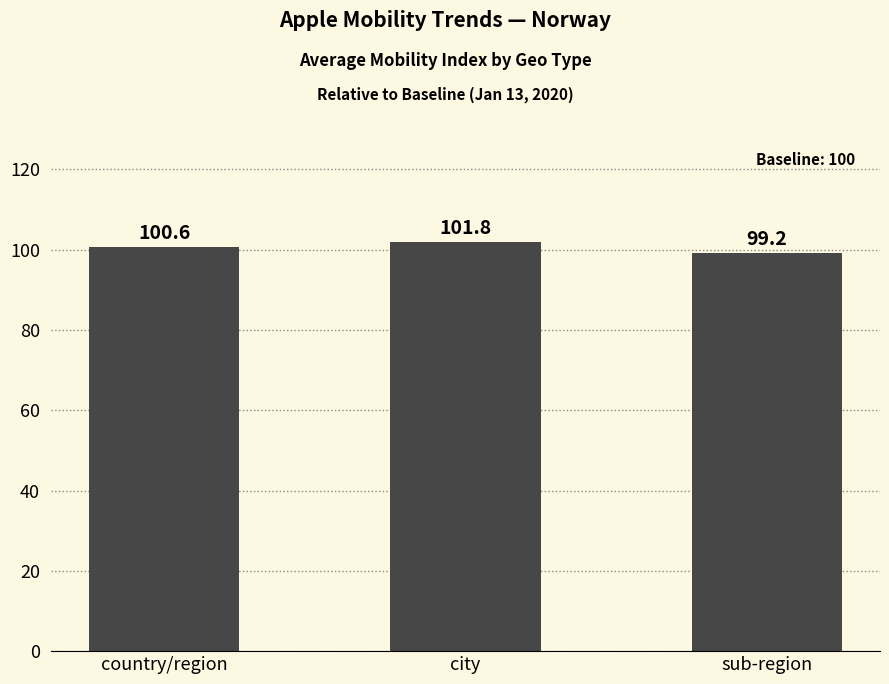

What is the difference between the maximum and minimum values?

2.6